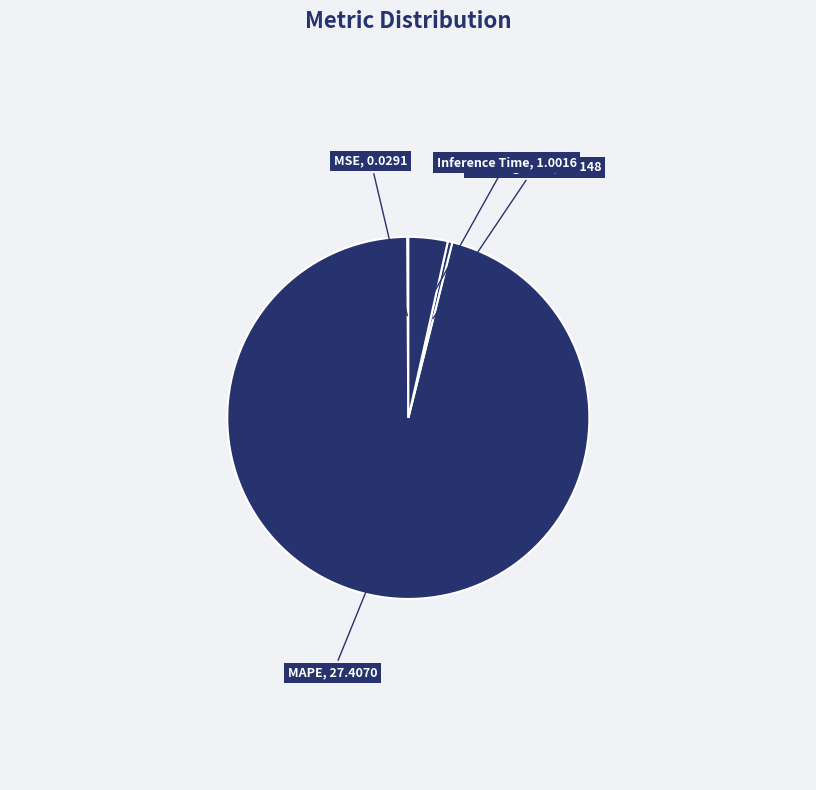

Rank the categories by value from highest to lowest.

MAPE, Inference Time, Training Time, MSE, SMAPE